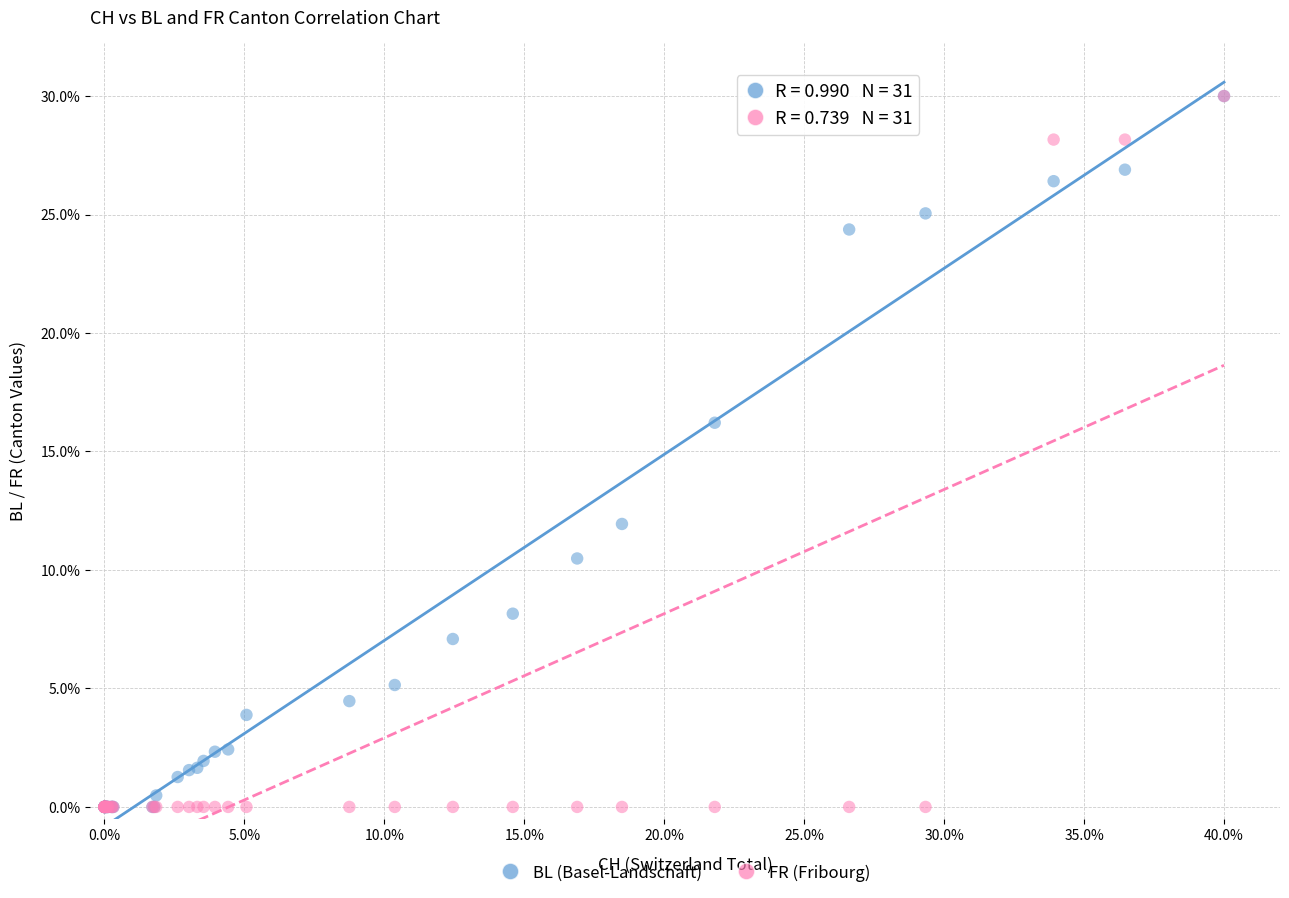

Across all series, what Y value is closest to 15?

16.2